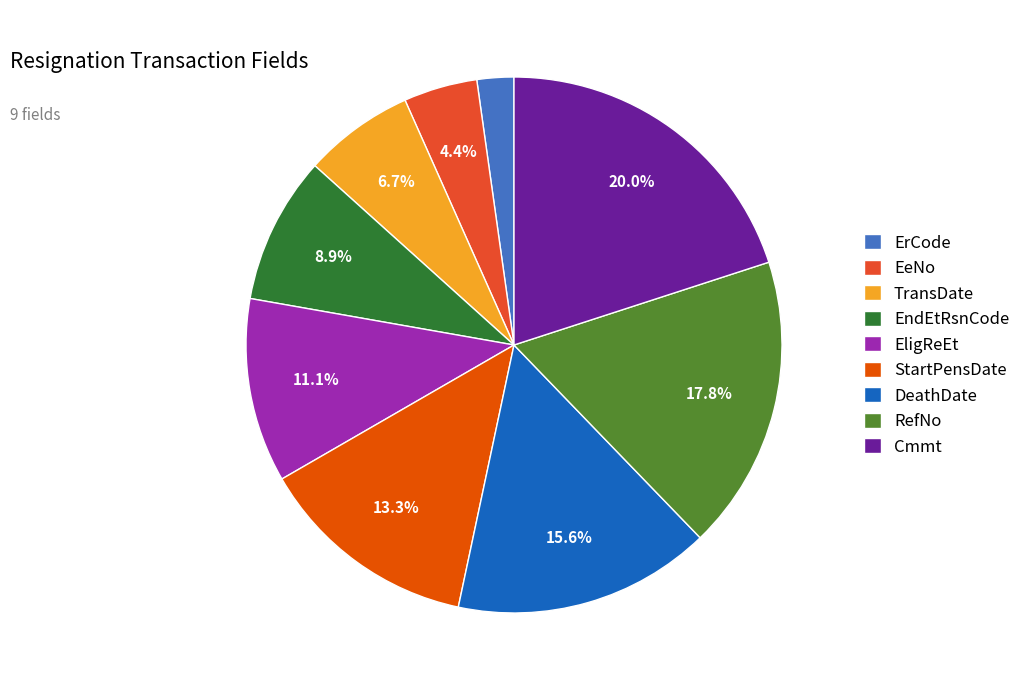

Is it true that EeNo is 15% of the pie?

False